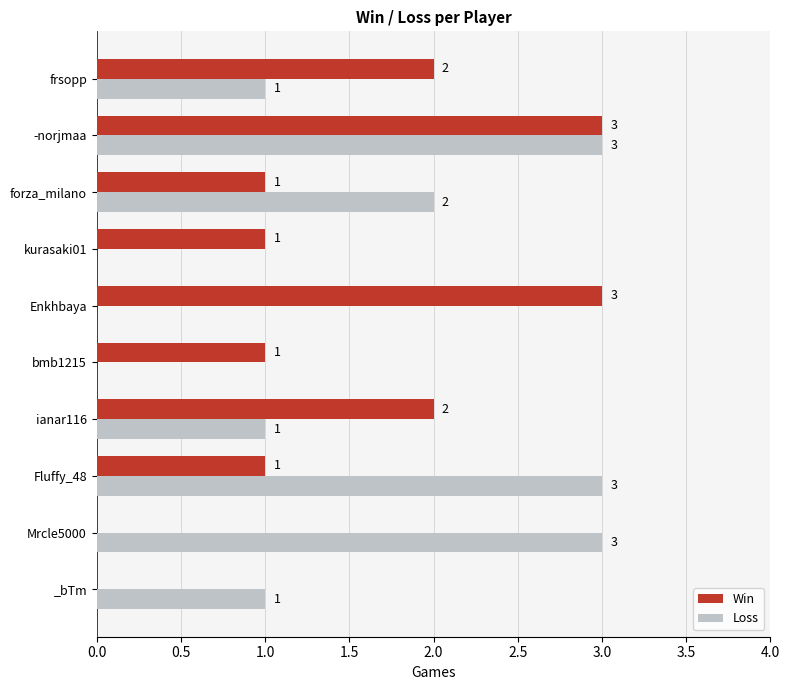

The Loss series shows 0 at Enkhbaya. True or false?

True